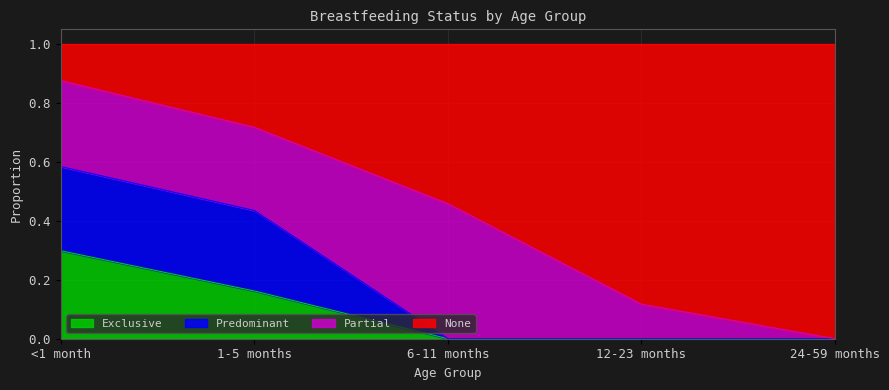

How many values in Predominant are above zero?

2